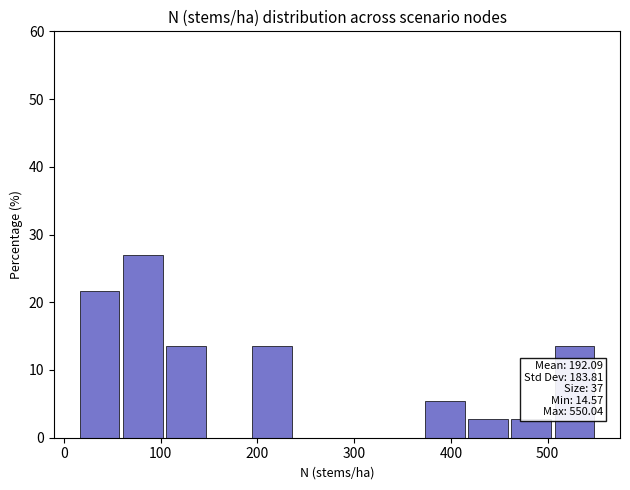

Which range on the x-axis has the tallest bar?

60 to 100